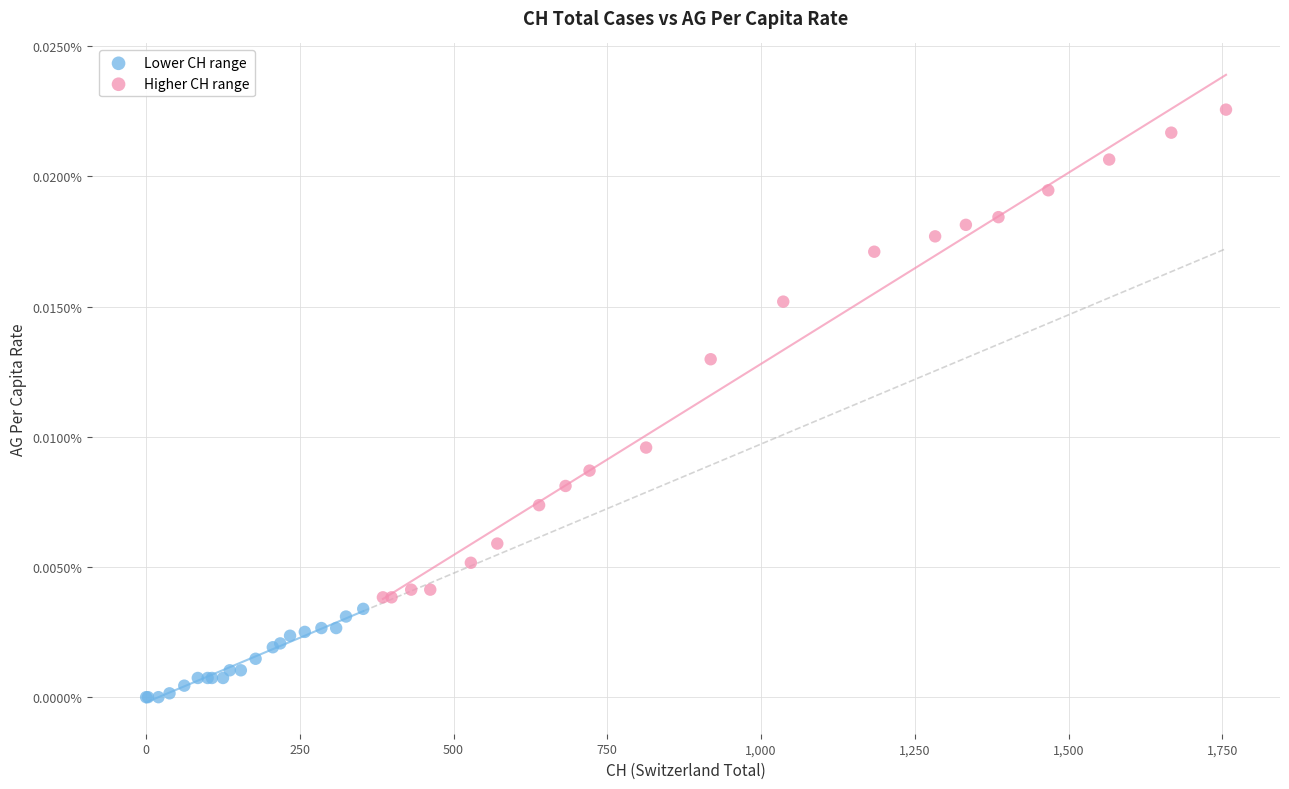

Which series contains the highest Y value?

Higher CH range